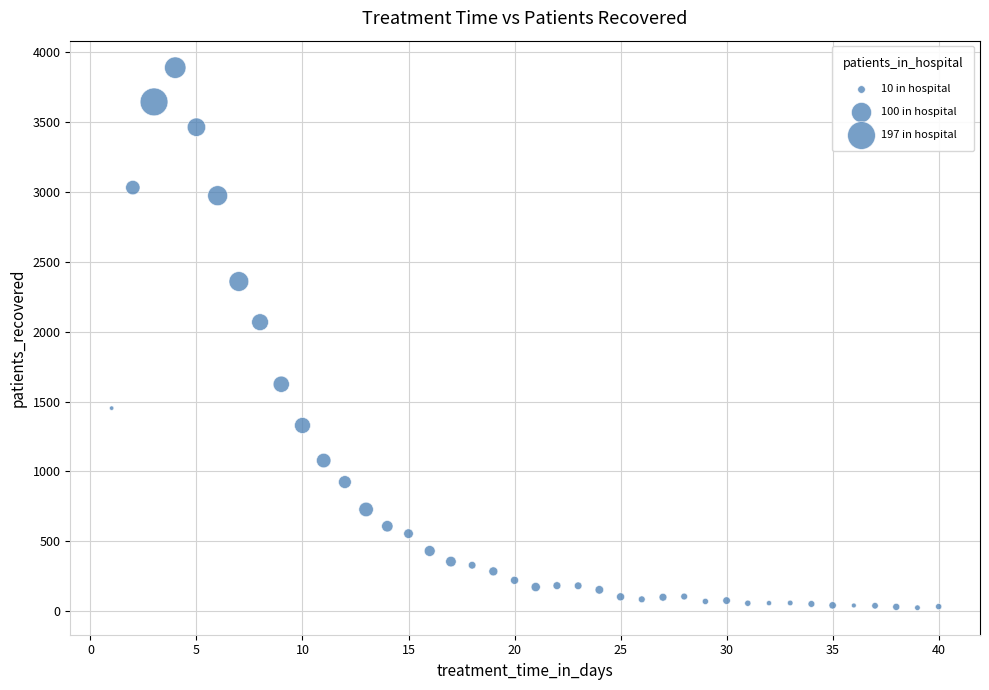

What is the range of Y values (max minus min)?

3864